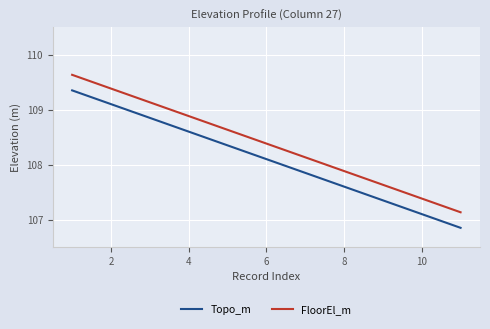

Which series has the largest total across all categories?

FloorEl_m